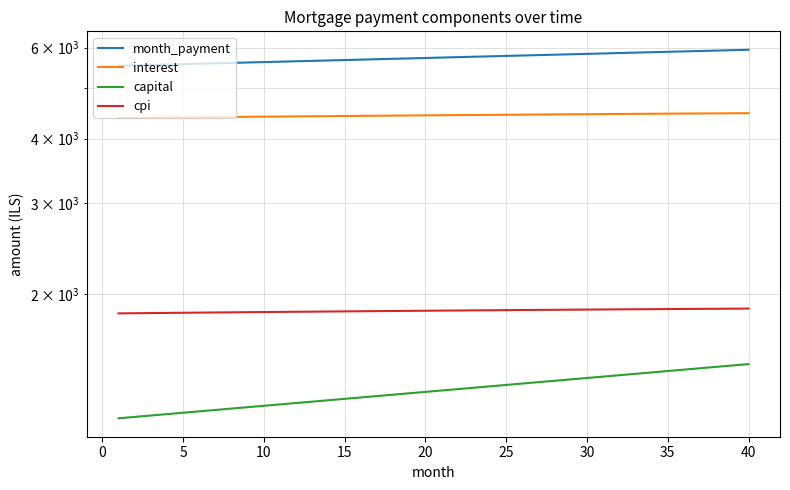

How many series are shown in this chart?

4